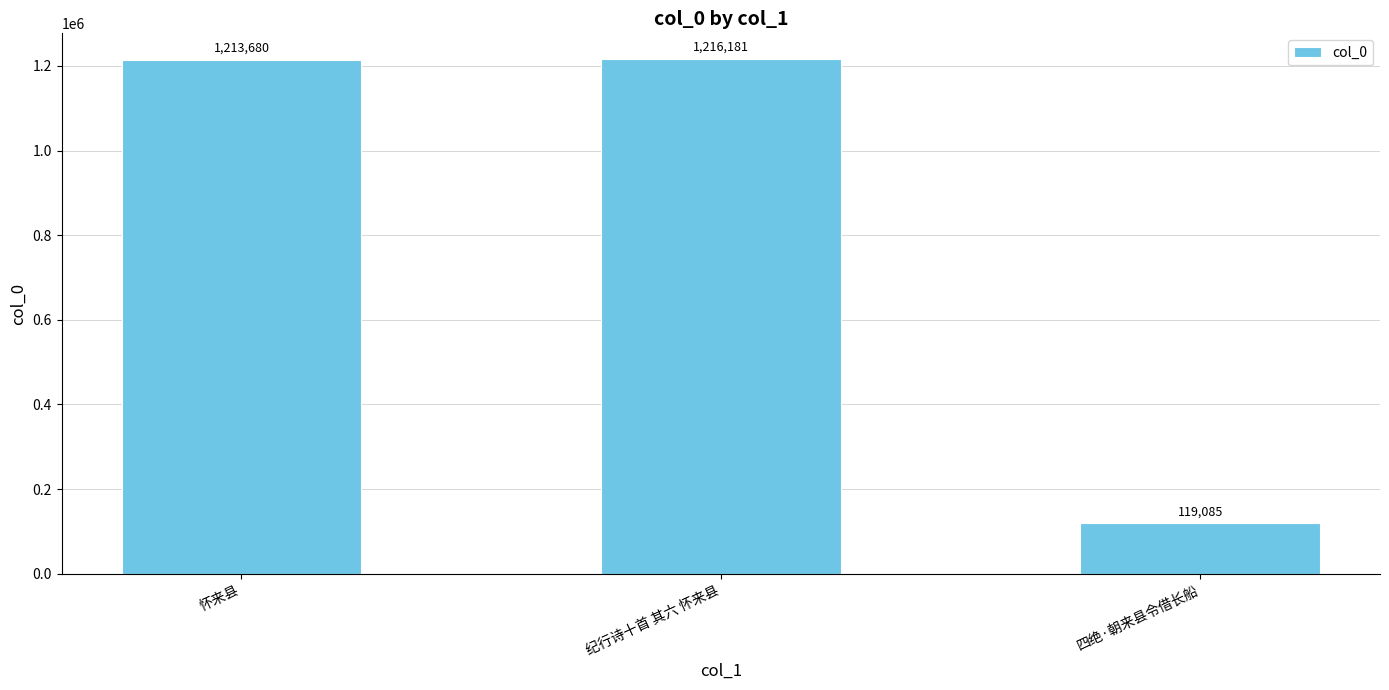

Are the bars grouped side by side (vs. stacked)?

No